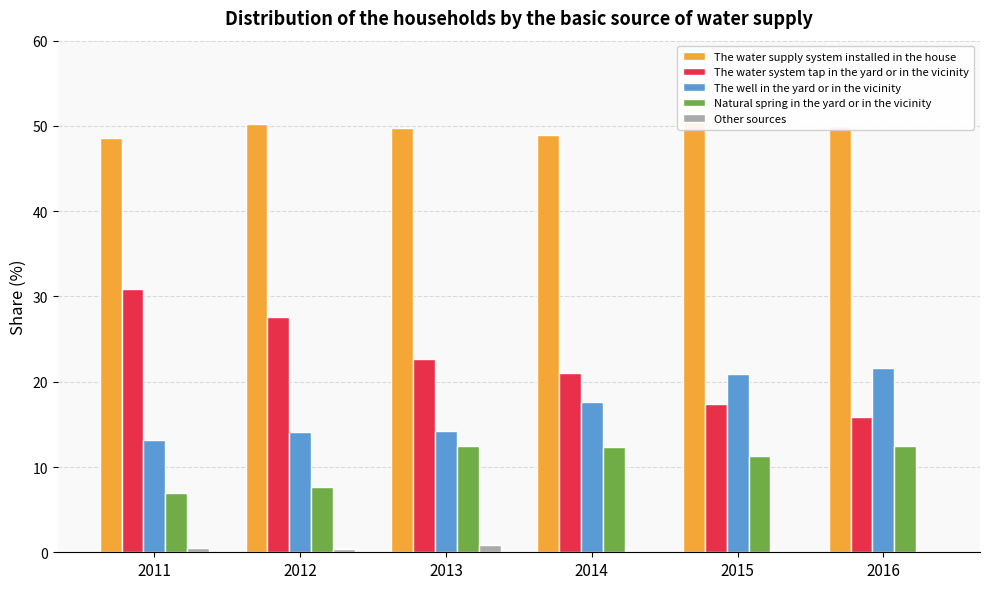

Which category has the highest value in the The well in the yard or in the vicinity series?

2016